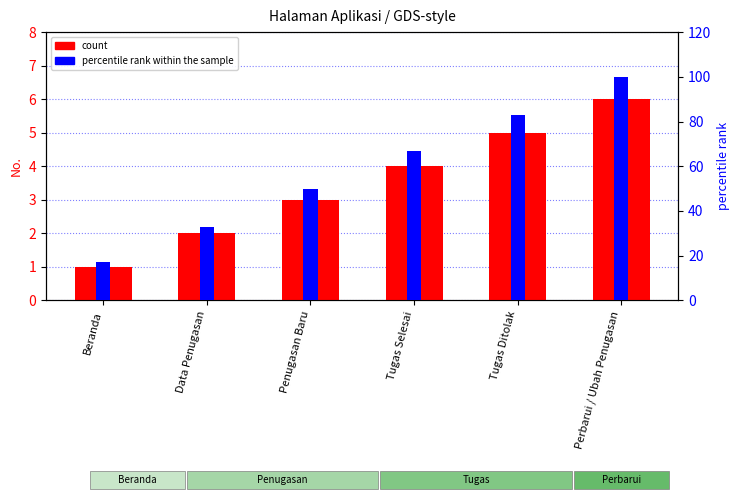

How many data points in count are above 4?

2